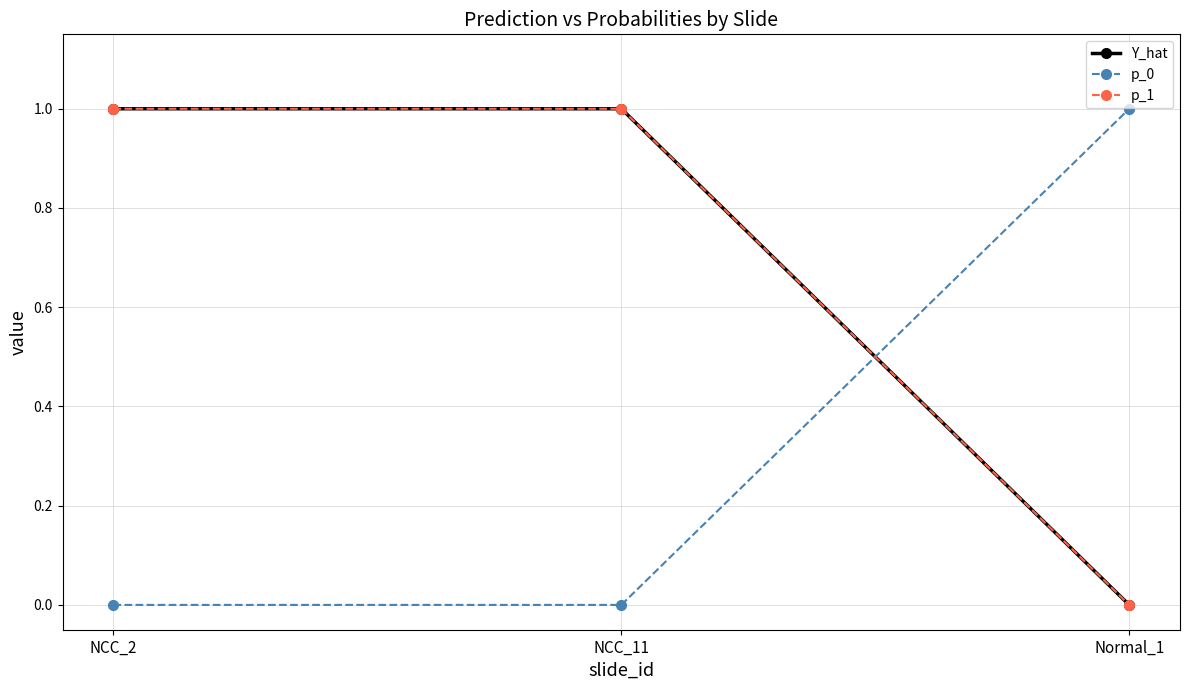

True or false: p_1 has a value of 1.6 at NCC_2.

False